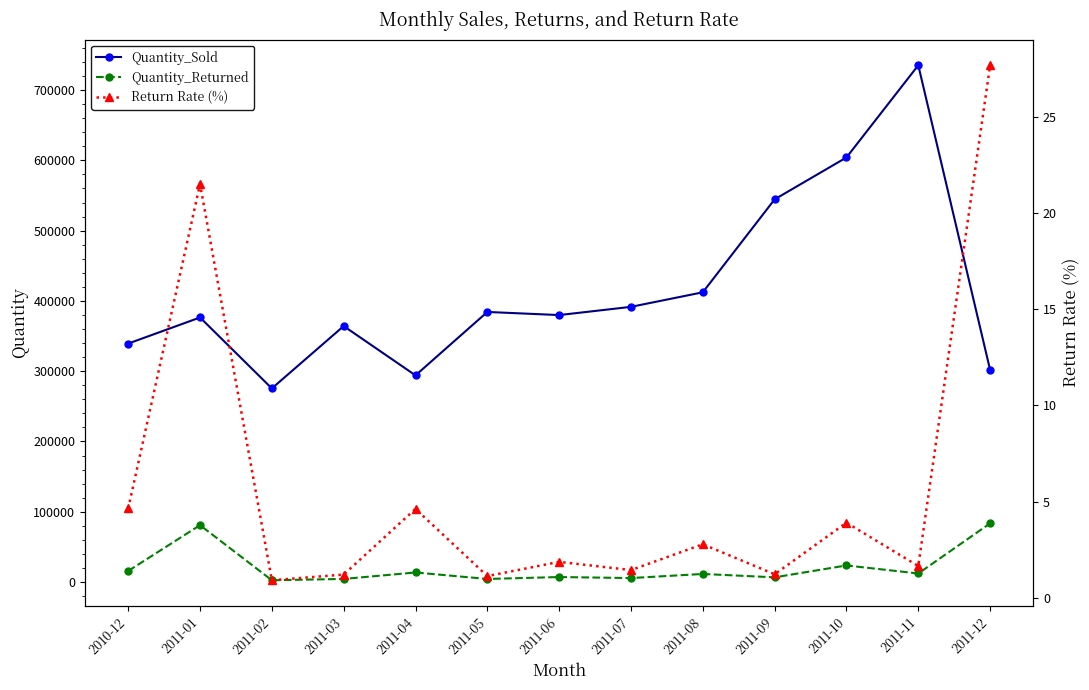

At which category does the chart reach its peak across all series?

2011-11